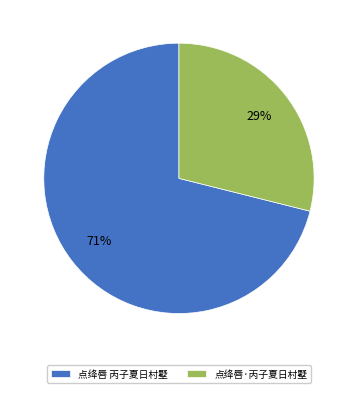

To the nearest percent, what percentage of the pie is 点绛唇·丙子夏日村墅?

29%